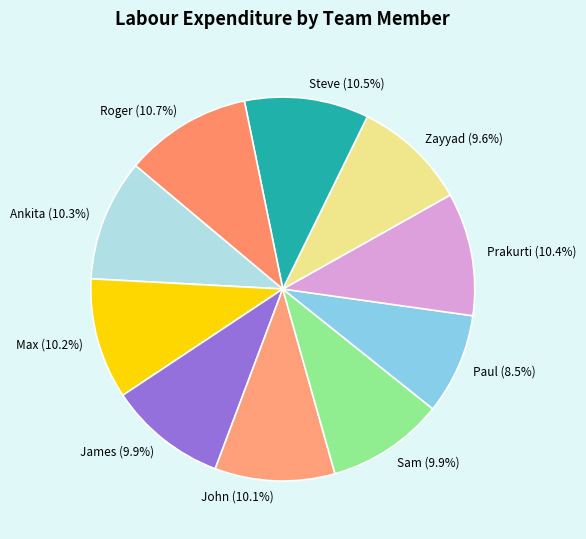

Which has a higher value, Zayyad or Roger?

Roger